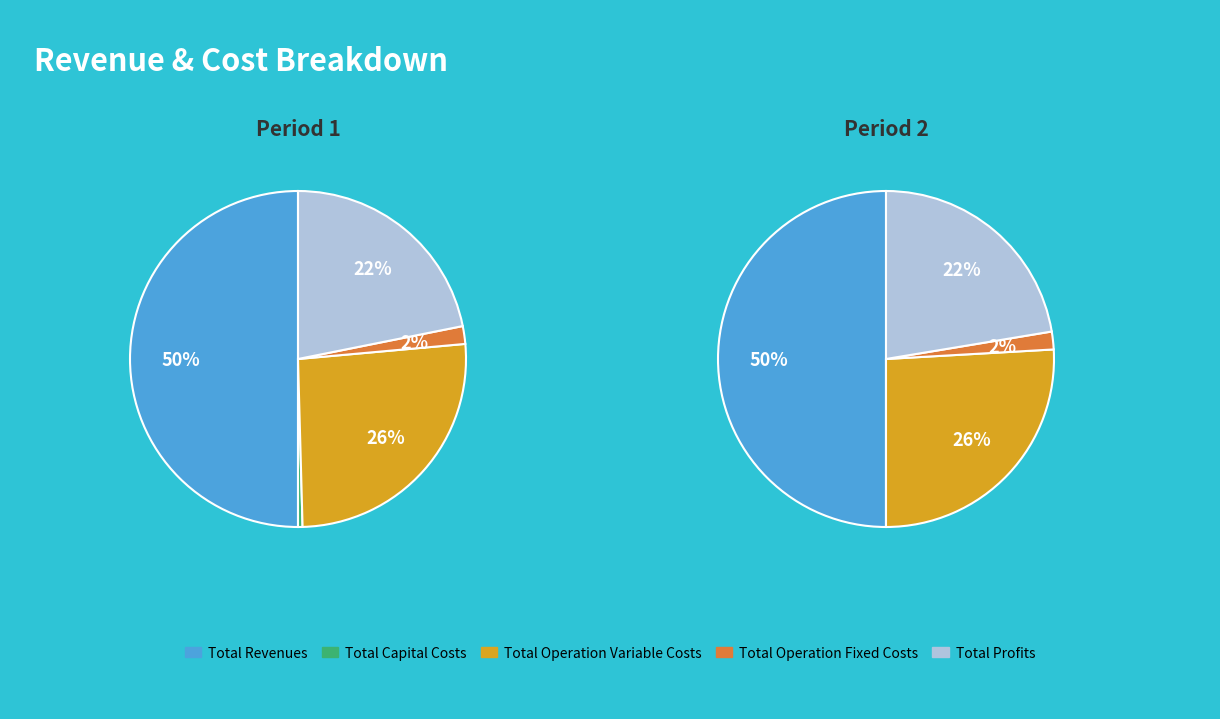

Is it true that Total Operation Variable Costs is 1% of the pie?

False